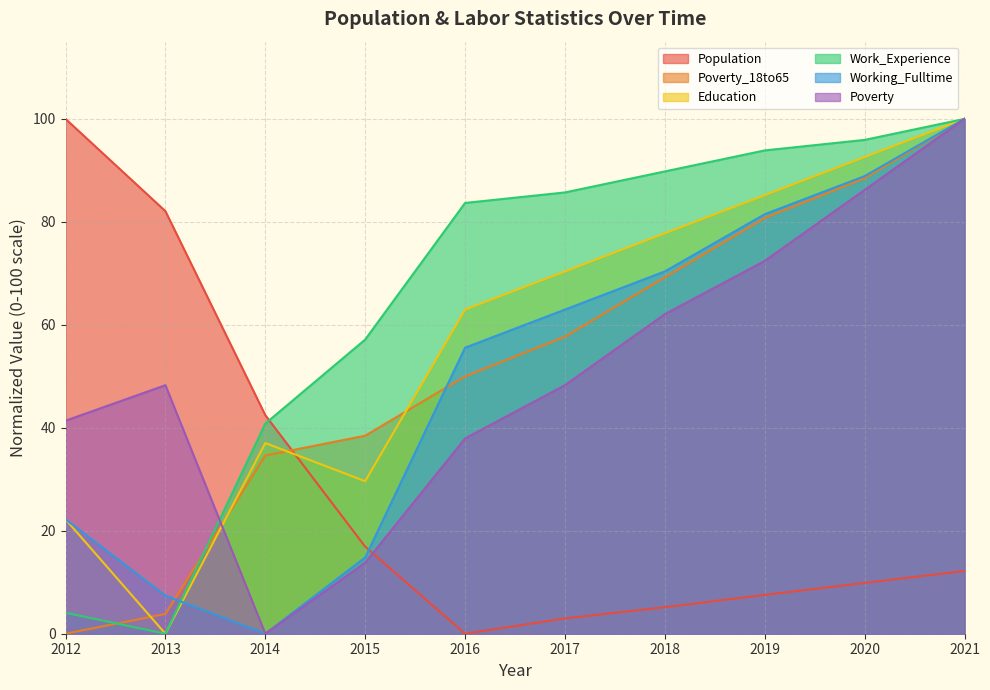

What is the maximum value for Poverty?

100.0